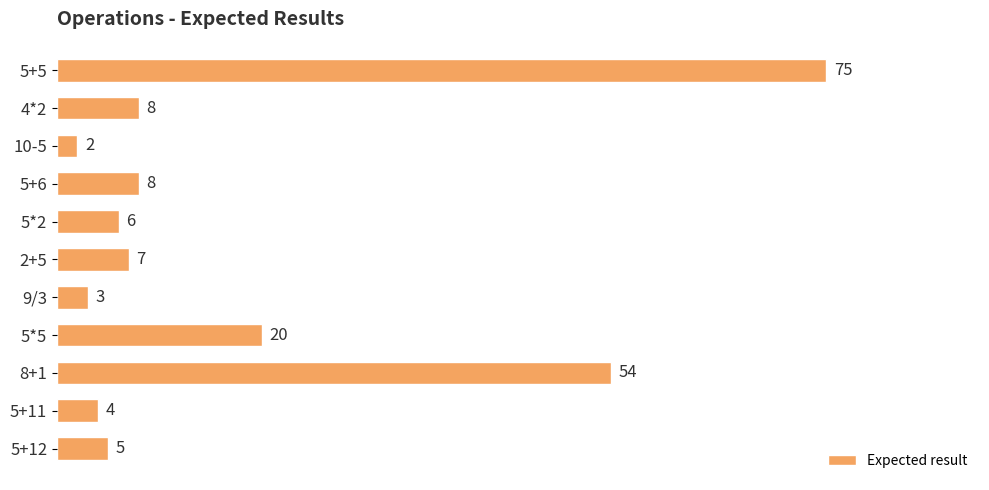

Is it true that the value at 5*5 is 20?

True